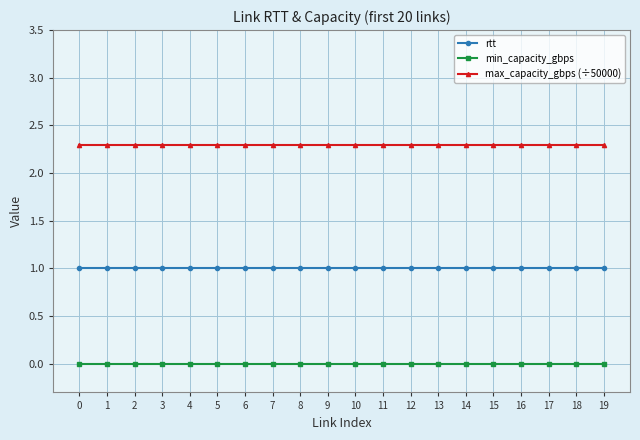

Count the number of categories in the chart.

20